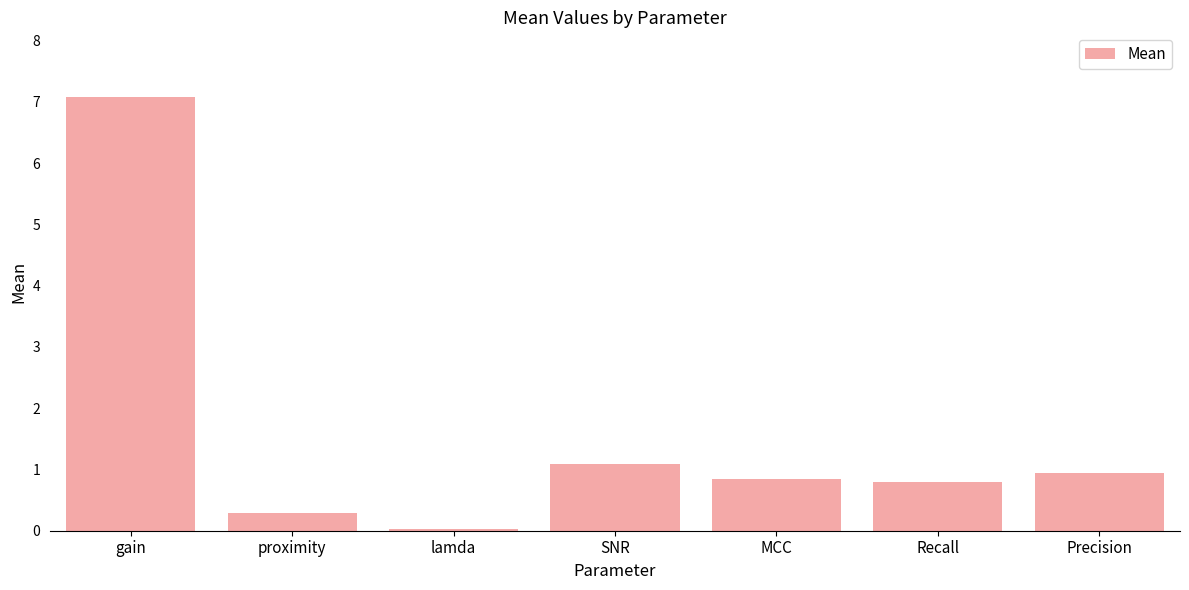

True or false: the data shows 0.0 at lamda.

True